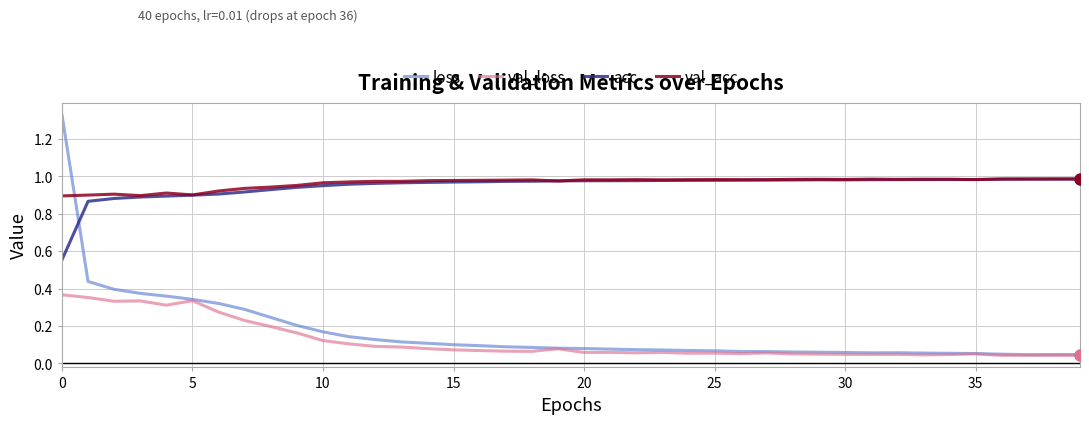

At how many categories does at least one series exceed 0?

40